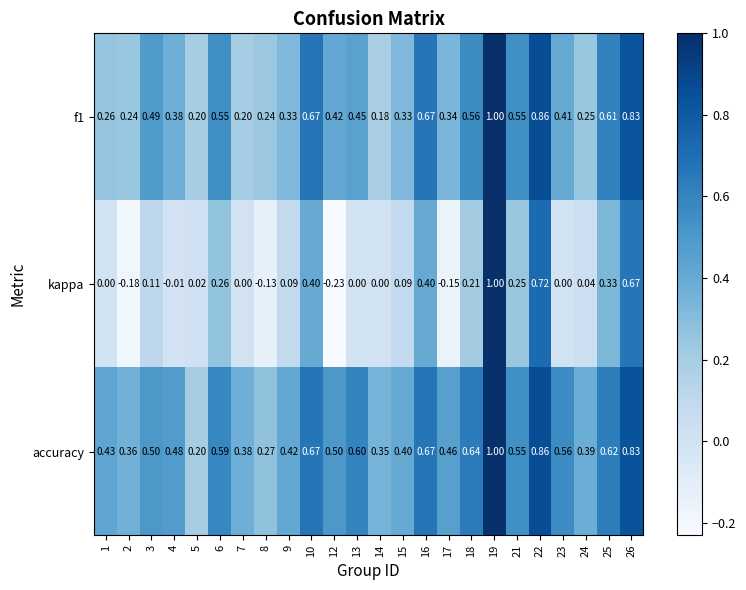

Which series changed the most between 8 and 10?

kappa